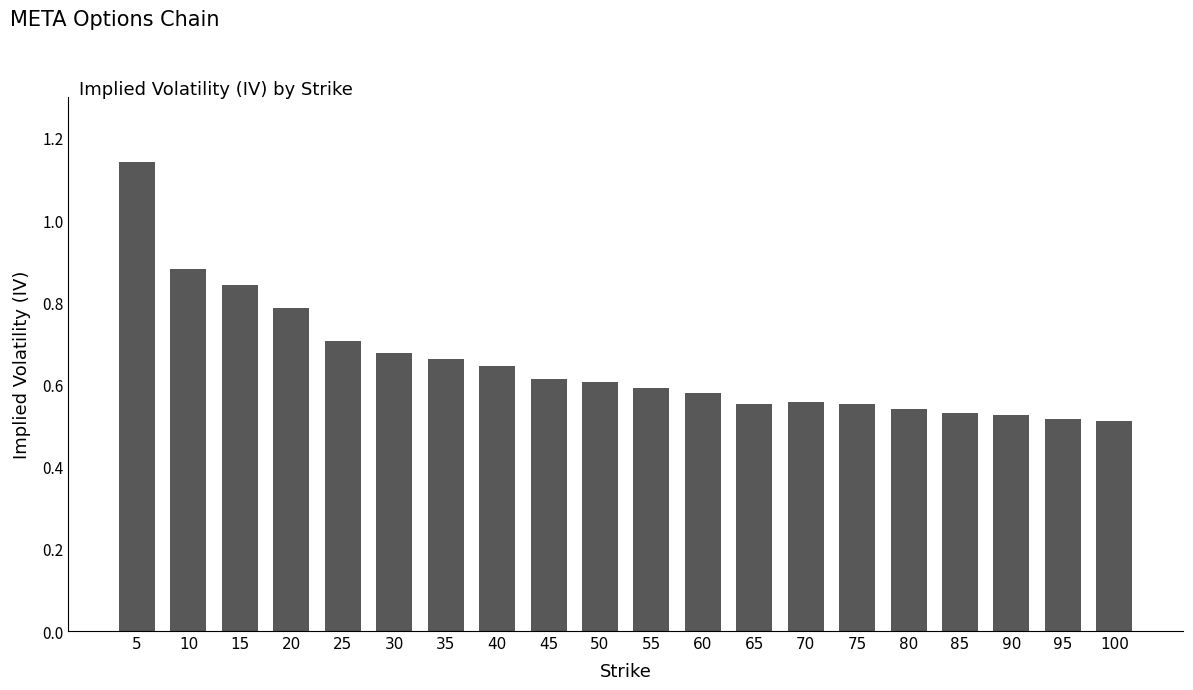

Count the values in the range 0 to 1.

19